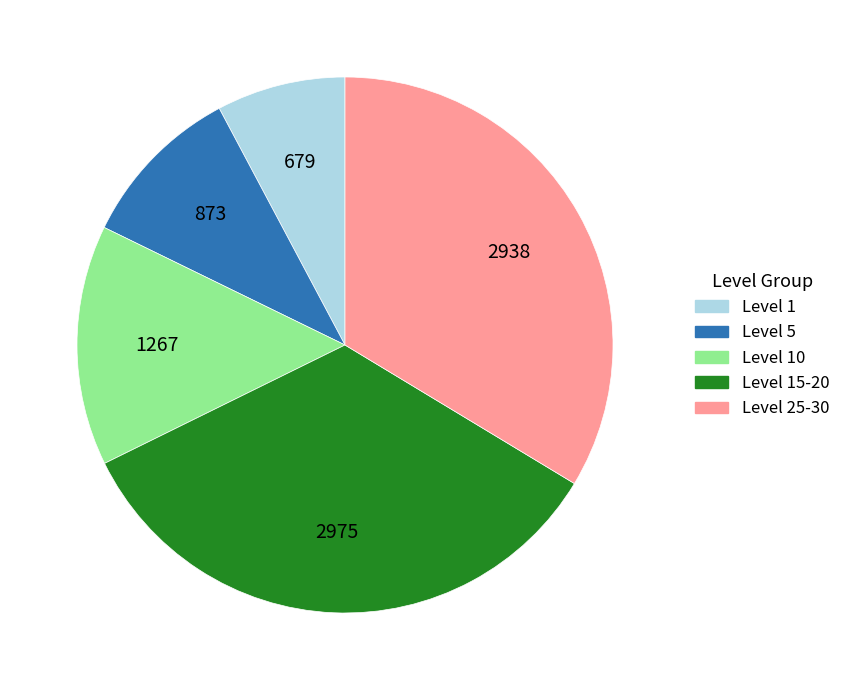

Is there a majority slice in this chart?

No